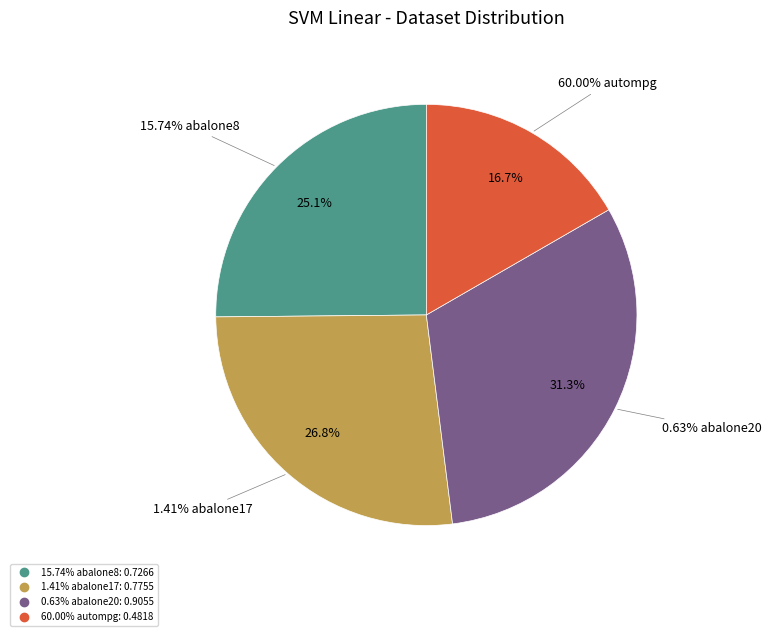

Does any single category account for the majority?

No